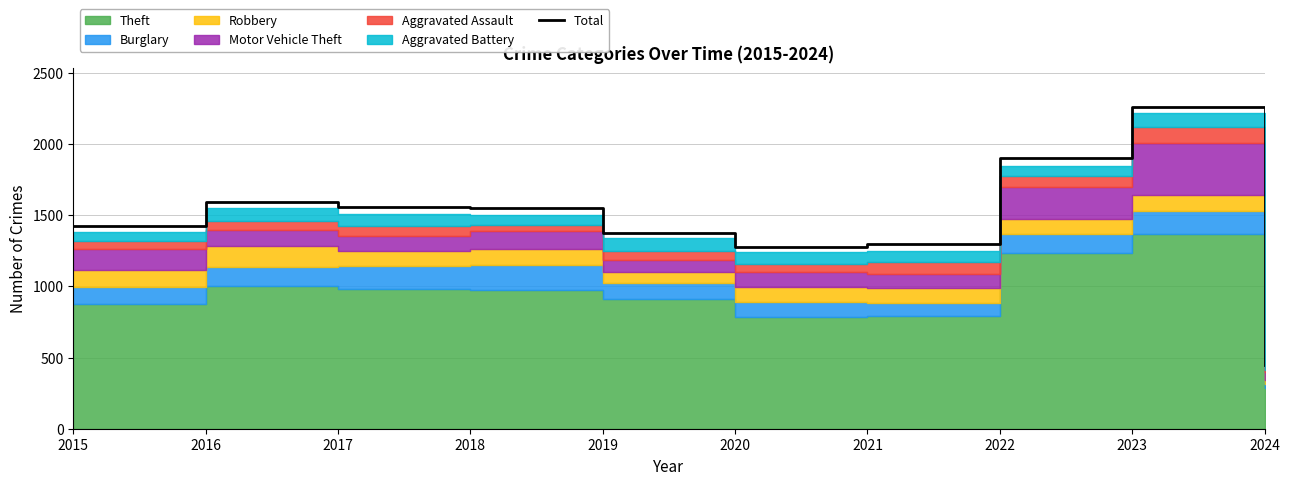

Which category has the highest value across all series?

2023